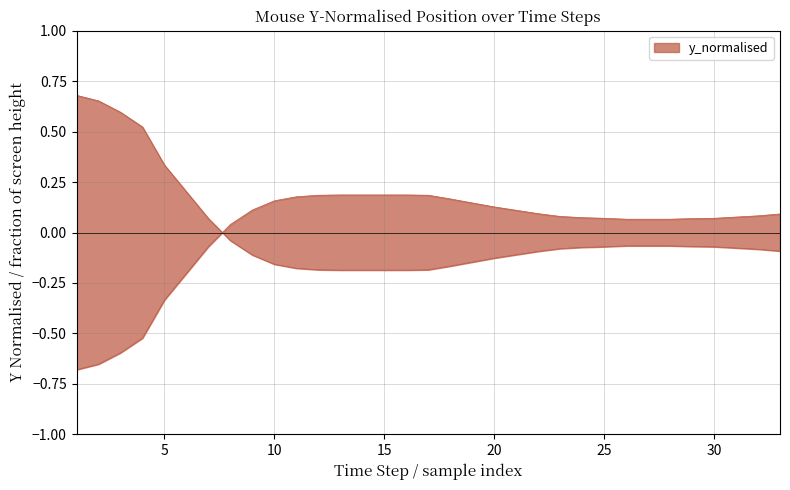

Is it true that the value at 15 is 0.3?

False